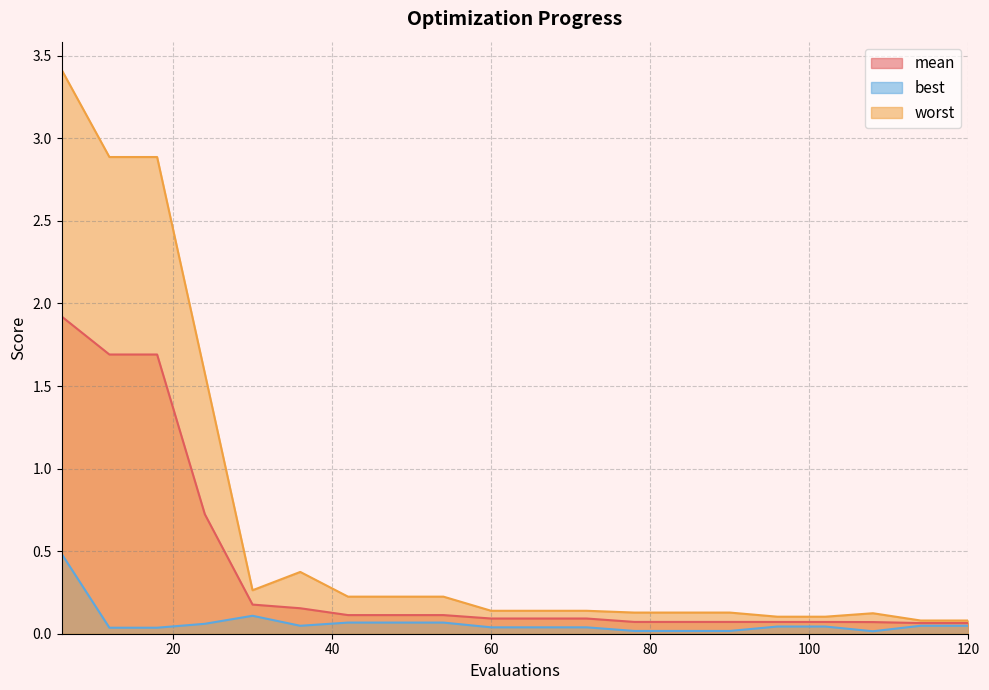

True or false: worst and best cross at least once.

False